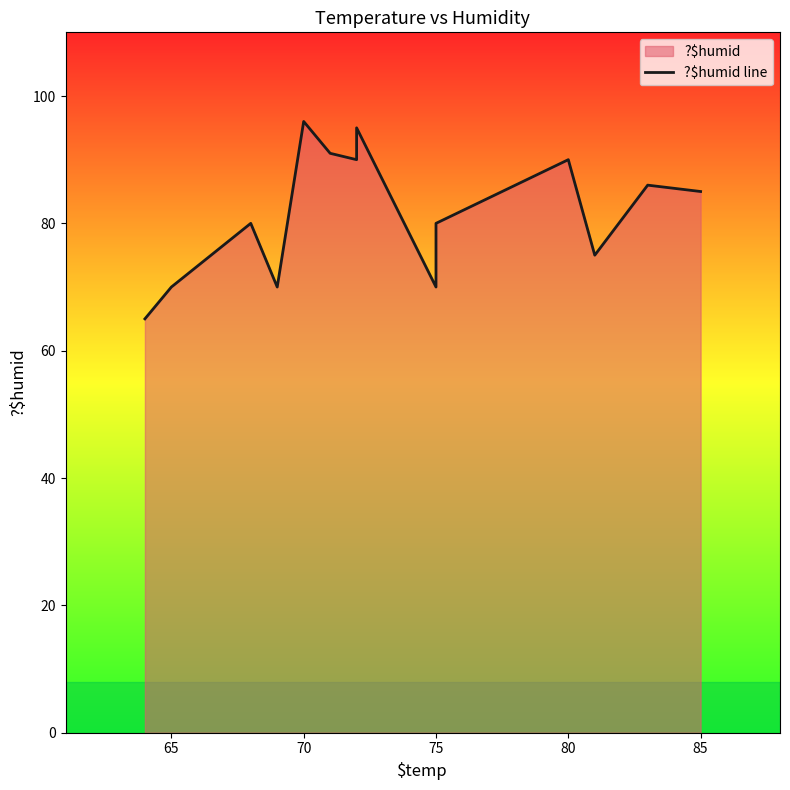

What is the difference between the maximum and minimum values?

31